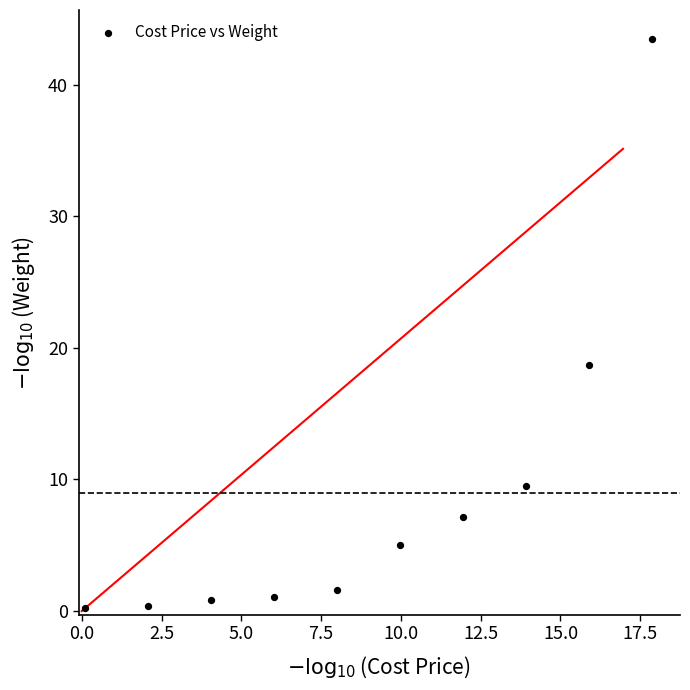

What is the range of Y values (max minus min)?

43.3